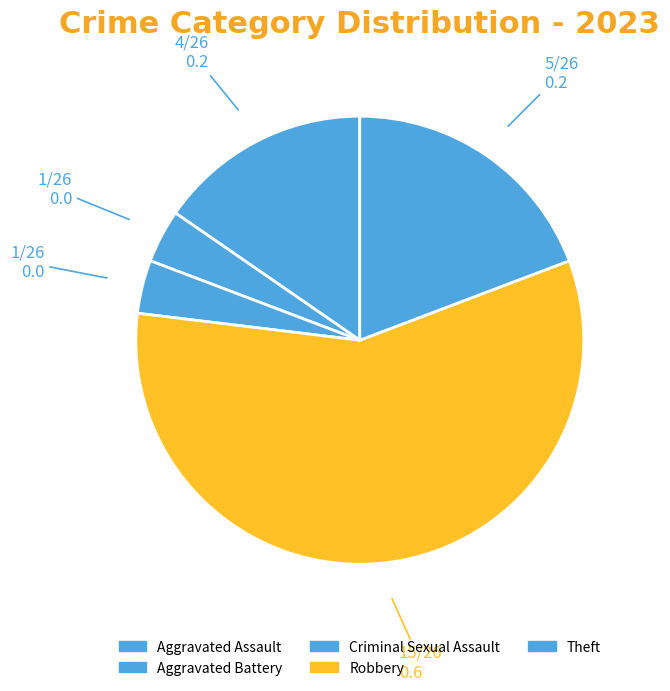

The Aggravated Assault slice represents 15% of the pie. True or false?

True